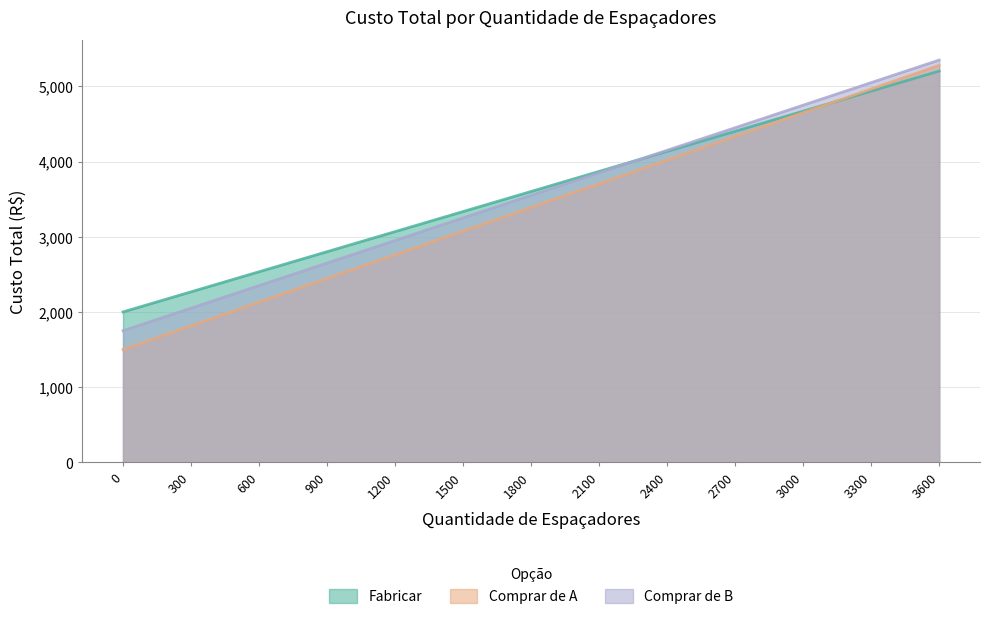

The Comprar de A series shows 3075 at 1500. True or false?

True